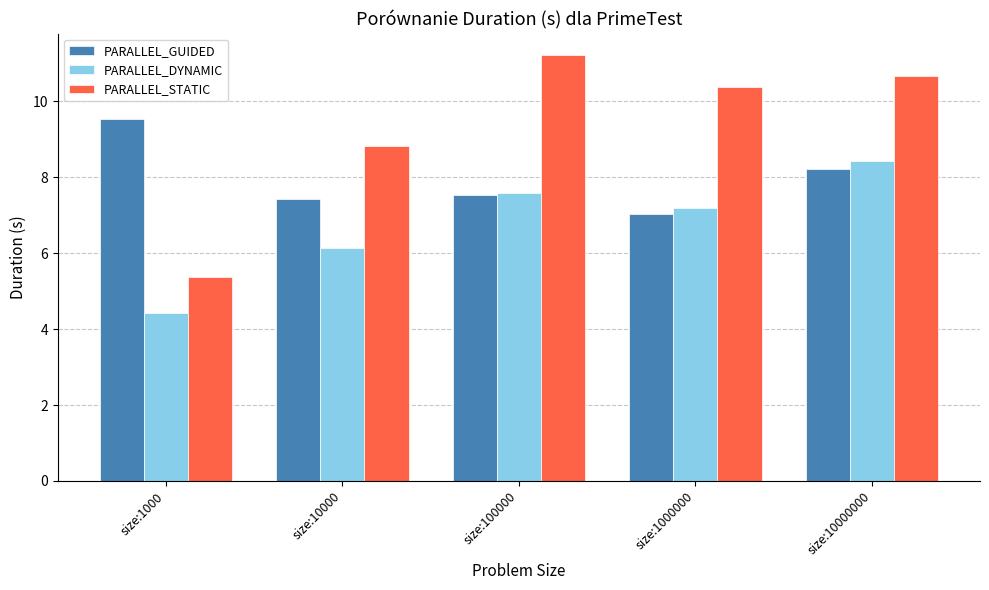

At size:10000000, list the series in order from largest to smallest.

PARALLEL_STATIC, PARALLEL_DYNAMIC, PARALLEL_GUIDED